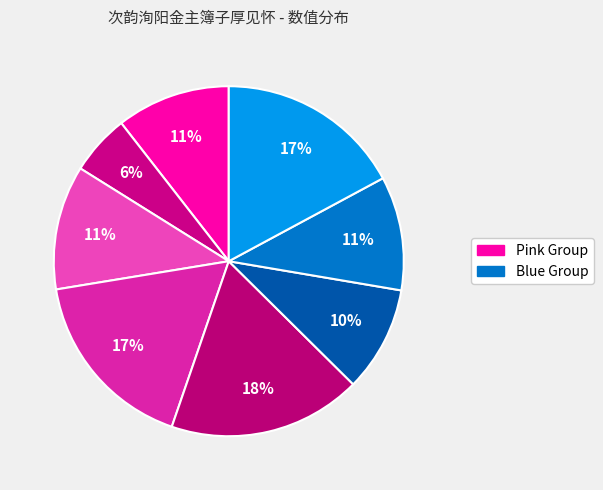

Is there a majority slice in this chart?

No